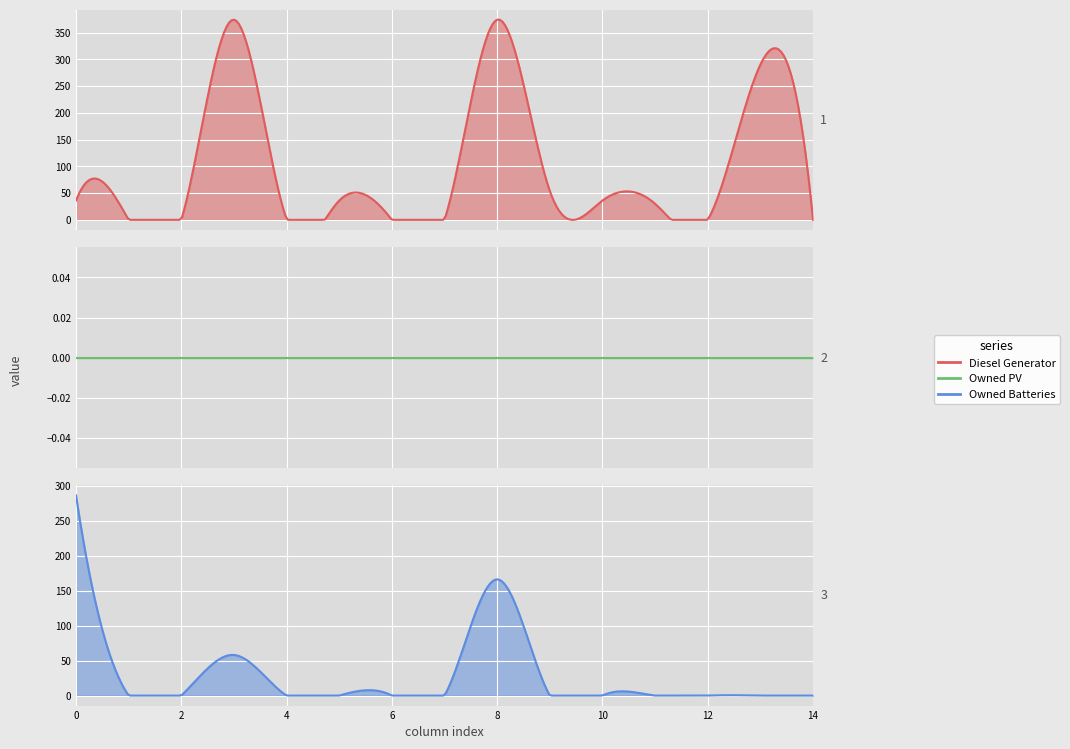

True or false: Diesel Generator and Owned Batteries cross at least once.

False